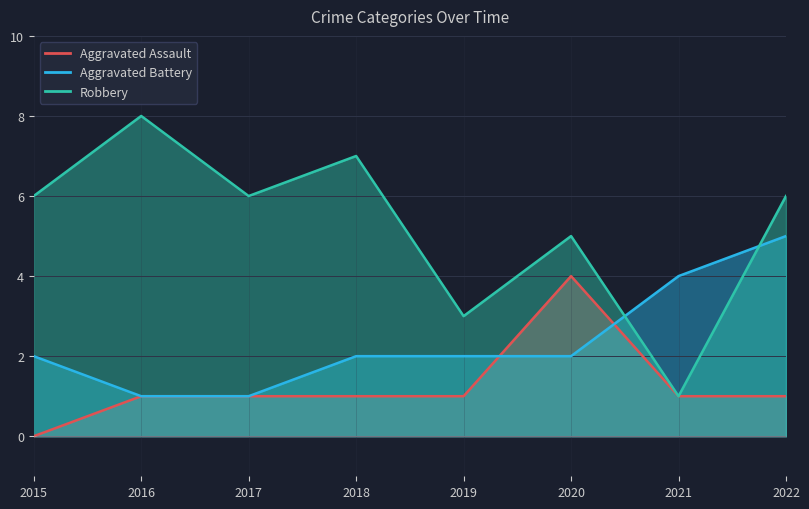

How many interior local peaks does the Aggravated Assault series have?

1